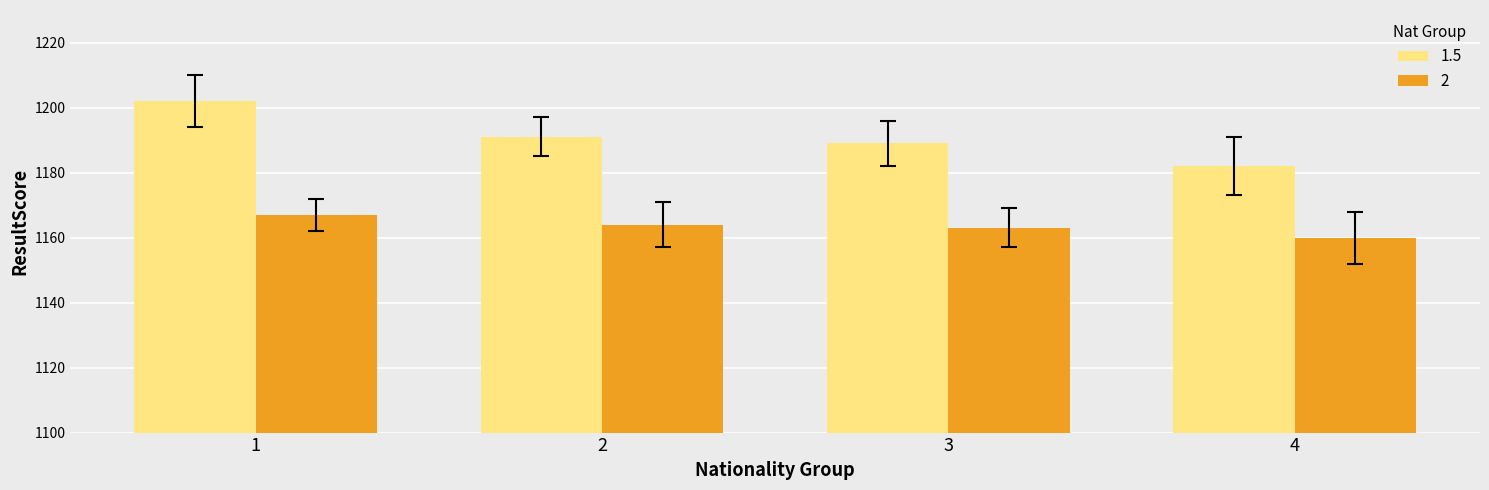

At 4, list the series in order from largest to smallest.

1.5, 2